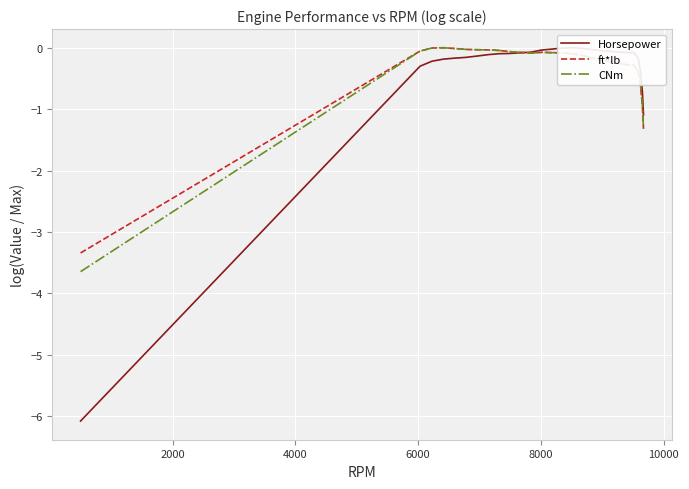

Which series has the largest range (max minus min)?

Horsepower